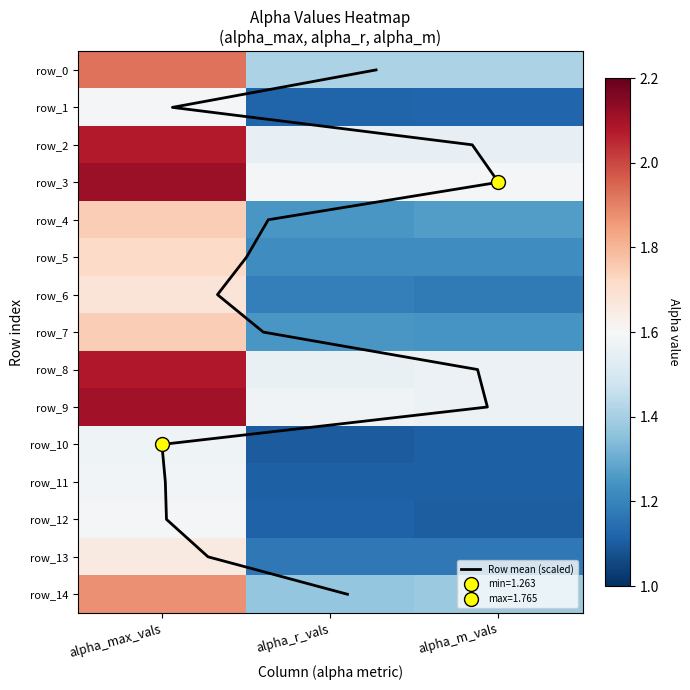

At which category is the sum across all series the highest?

alpha_max_vals